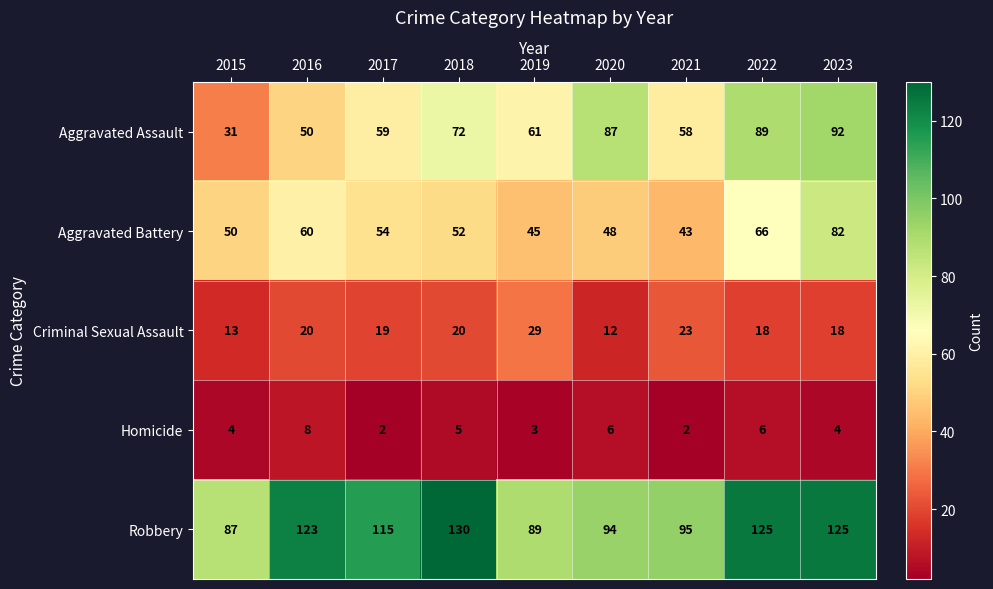

Between 2015 and 2018, which series saw the biggest shift?

Robbery